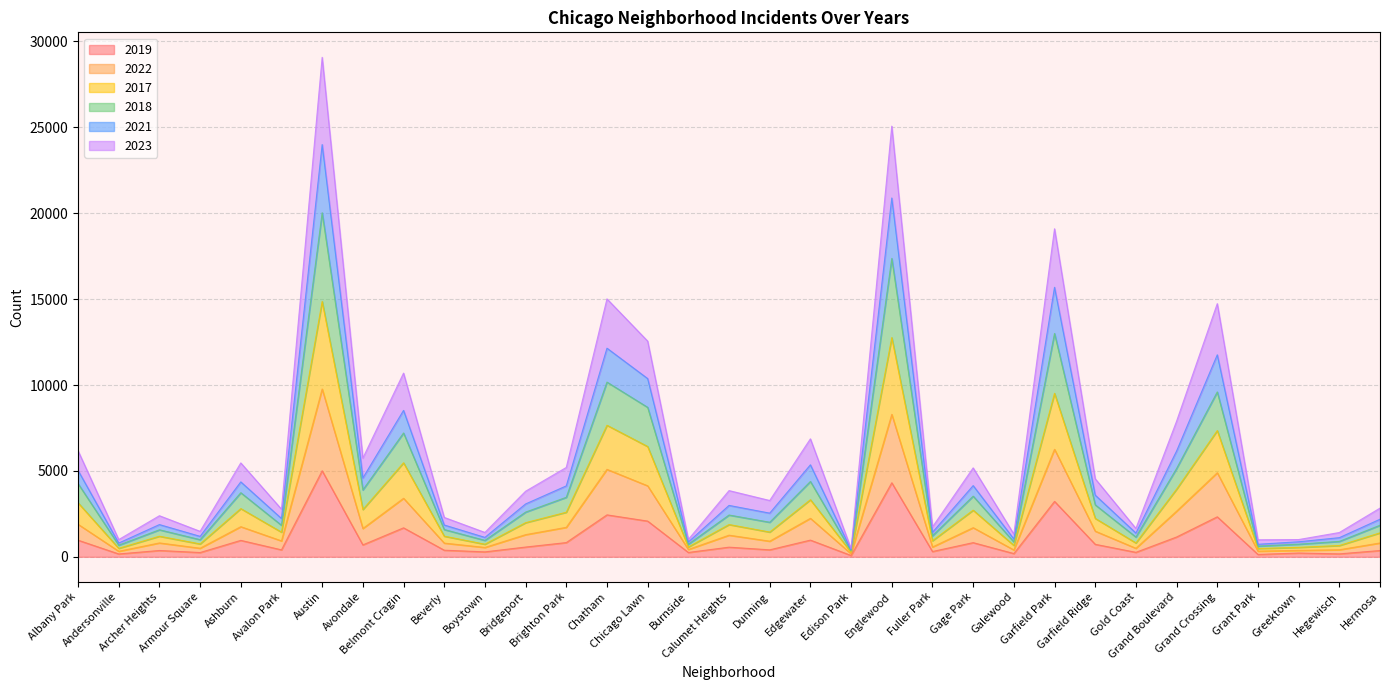

What is the difference between the 2022 values at Armour Square and Beverly?

299